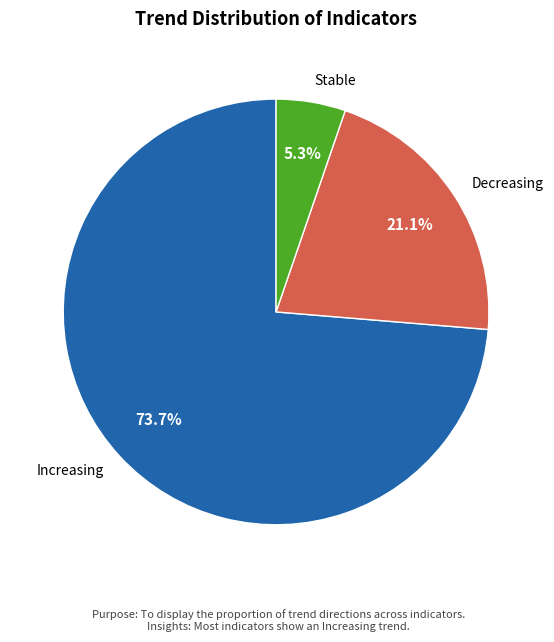

Which has a higher value, Decreasing or Stable?

Decreasing